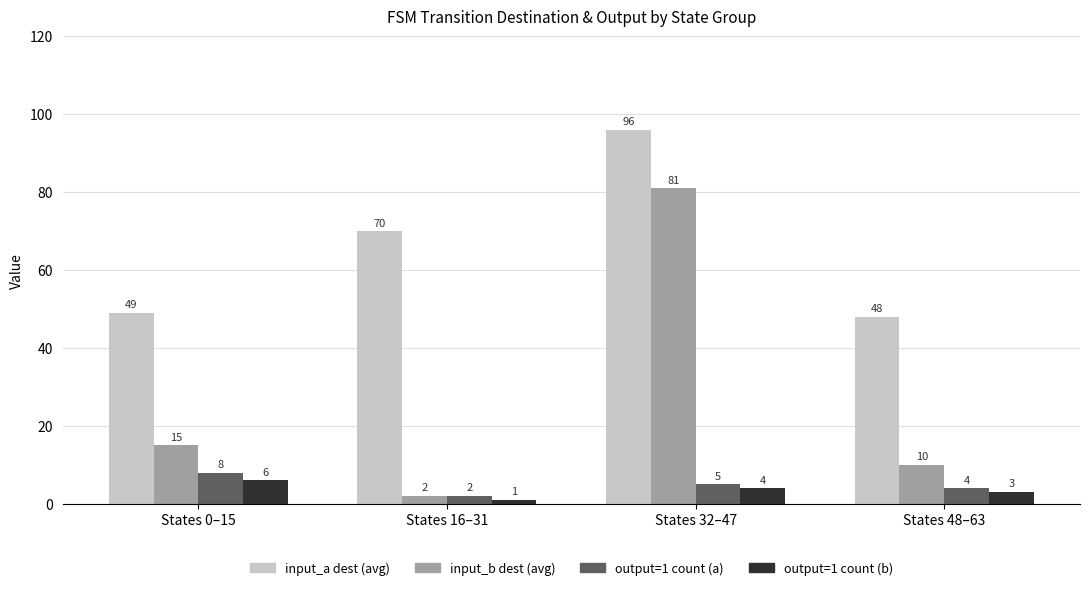

At States 48–63, list the series in order from largest to smallest.

input_a dest (avg), input_b dest (avg), output=1 count (a), output=1 count (b)